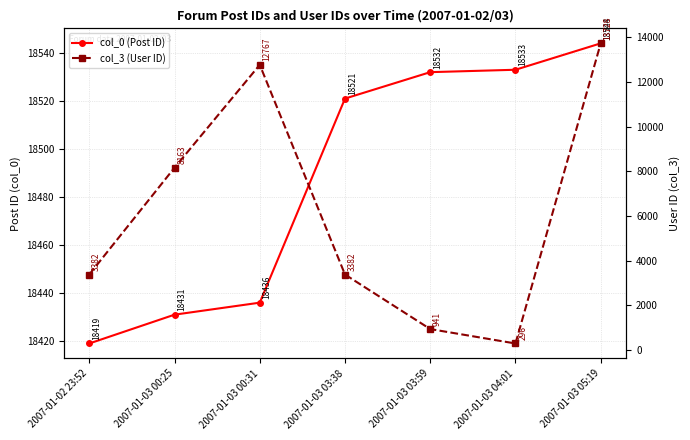

How many data points in col_0 (Post ID) are above 18521?

3